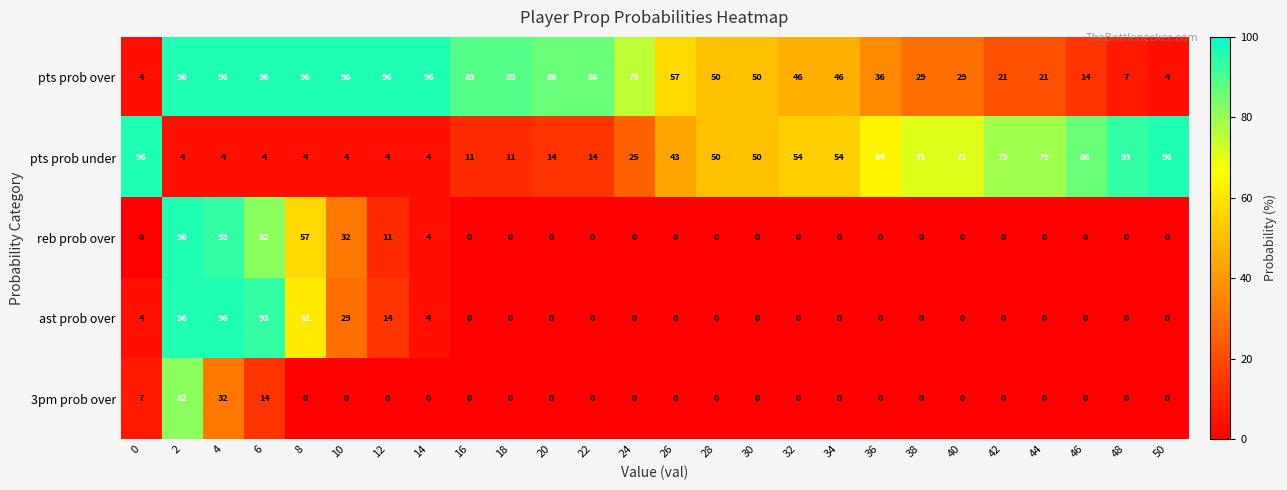

Which series has the largest total across all categories?

pts prob over